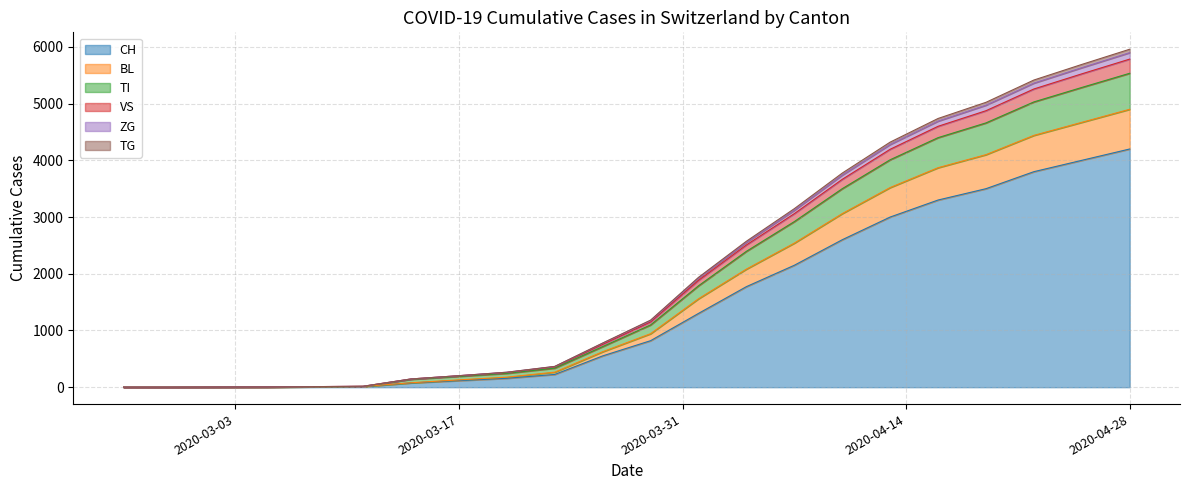

What is the label of the 12th point from the left?

2020-04-04